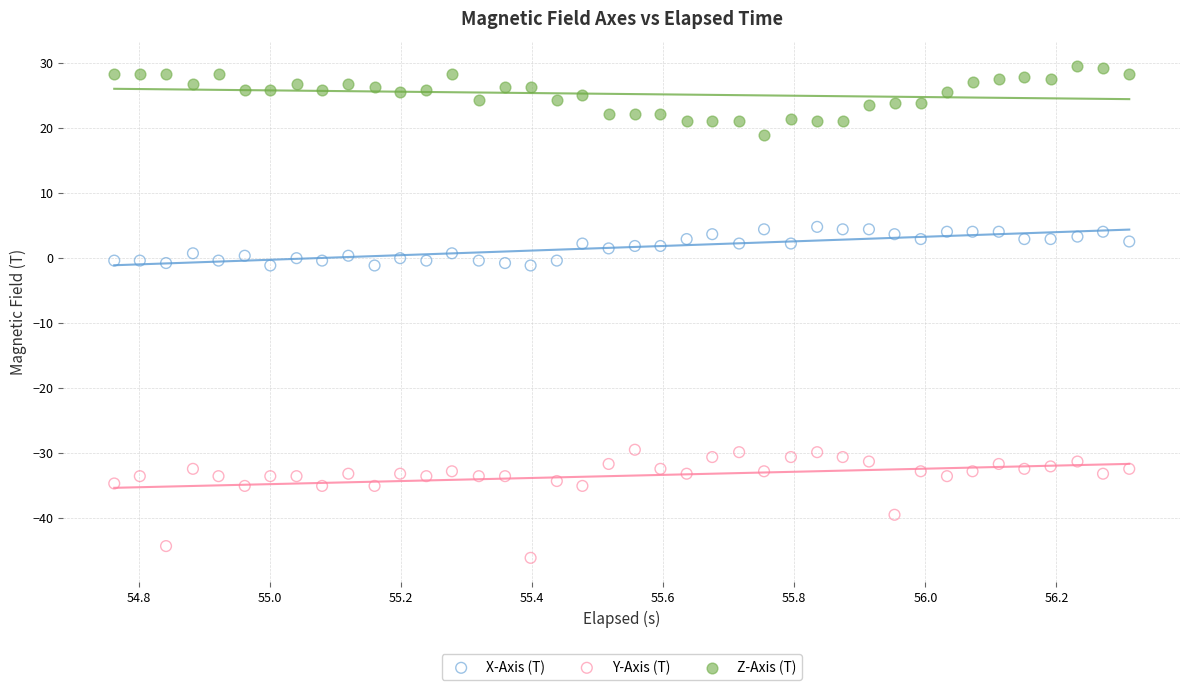

Which series contains the highest Y value?

Z-Axis (T)